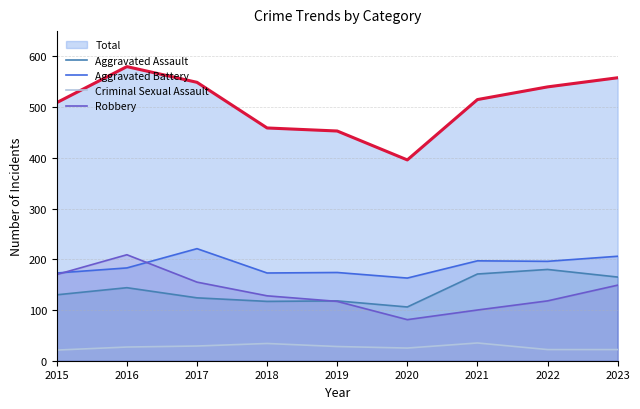

What is the sum of all Aggravated Assault values?

1255